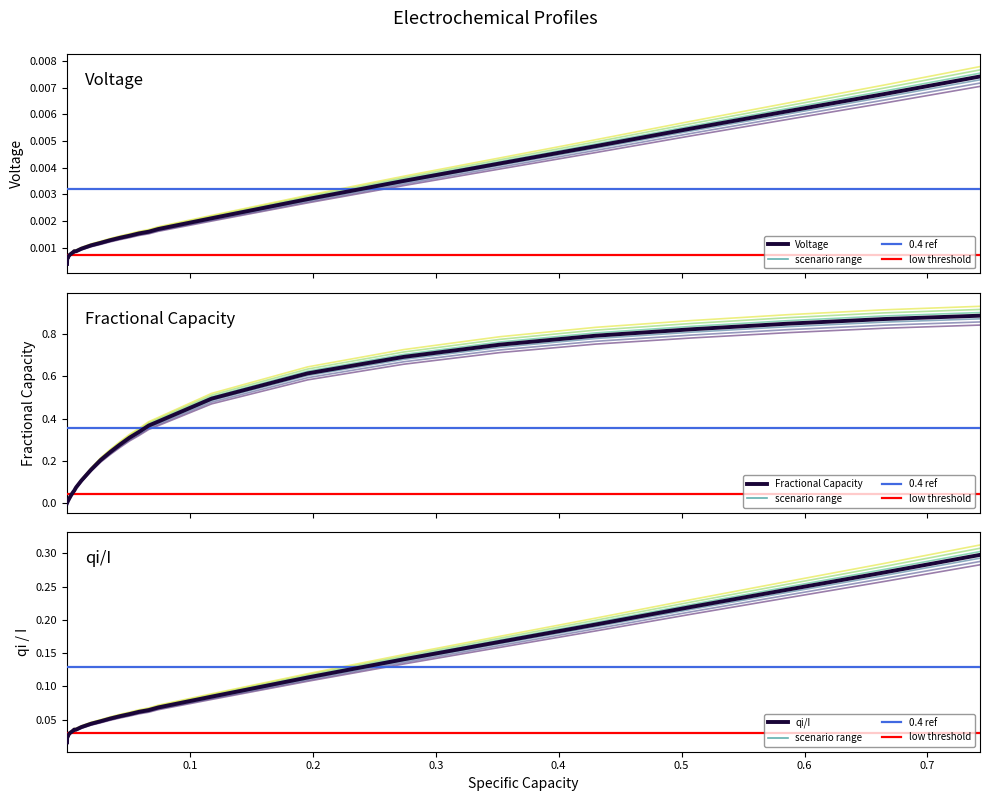

Reading right to left, transcribe all the data shown in this chart.

Voltage: 0.0	0.0	0.0	0.0	0.0	0.0	0.0	0.0	0.0	0.0	0.0	0.0	0.0	0.0	0.0	0.0	0.0	0.0	0.0	0.0	0.0	0.0	0.0	0.0	0.0	0.0	0.0	0.0	0.0	0.0	0.0	0.0	0.0	0.0	0.0	0.0	0.0
Fractional Capacity: 0.9	0.9	0.9	0.8	0.8	0.8	0.7	0.6	0.5	0.4	0.4	0.3	0.3	0.3	0.2	0.2	0.2	0.1	0.1	0.1	0.1	0.1	0.0	0.0	0.0	0.0	0.0	0.0	0.0	0.0	0.0	0.0	0.0	0.0	0.0	0.0	0.0
qi/I: 0.3	0.3	0.2	0.2	0.2	0.2	0.1	0.1	0.1	0.1	0.1	0.1	0.1	0.1	0.1	0.0	0.0	0.0	0.0	0.0	0.0	0.0	0.0	0.0	0.0	0.0	0.0	0.0	0.0	0.0	0.0	0.0	0.0	0.0	0.0	0.0	0.0